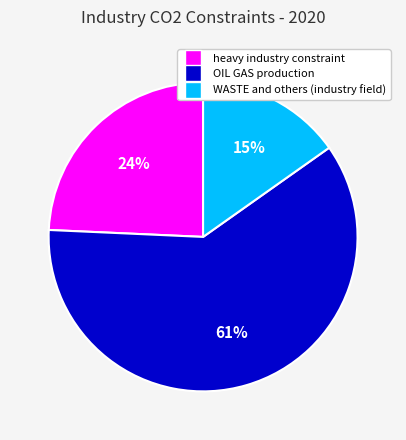

Count the number of slices in the pie.

3